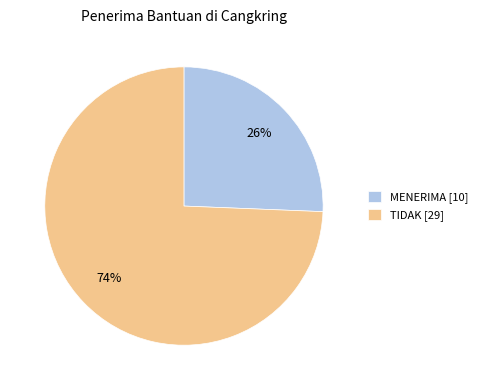

Which has a higher value, MENERIMA [10] or TIDAK [29]?

TIDAK [29]